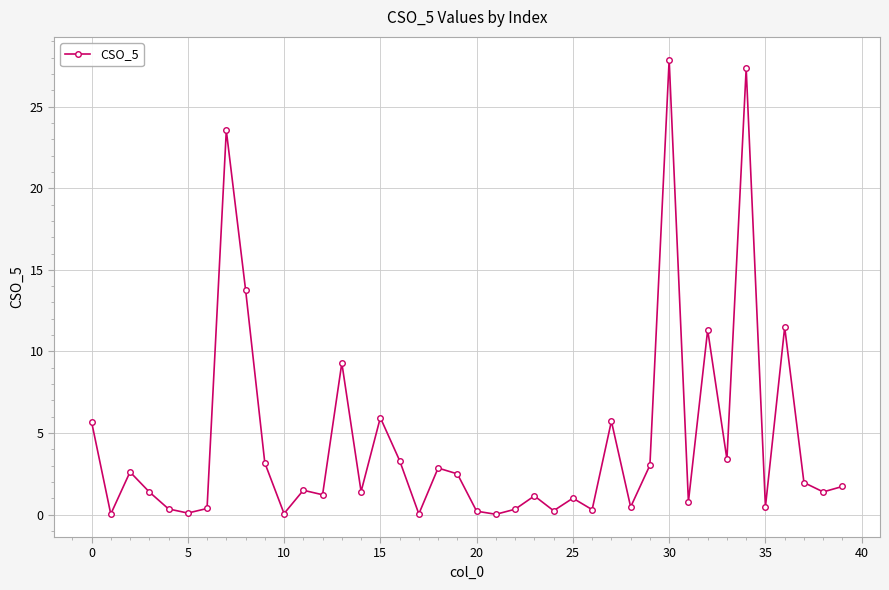

What is the greatest value displayed?

27.9